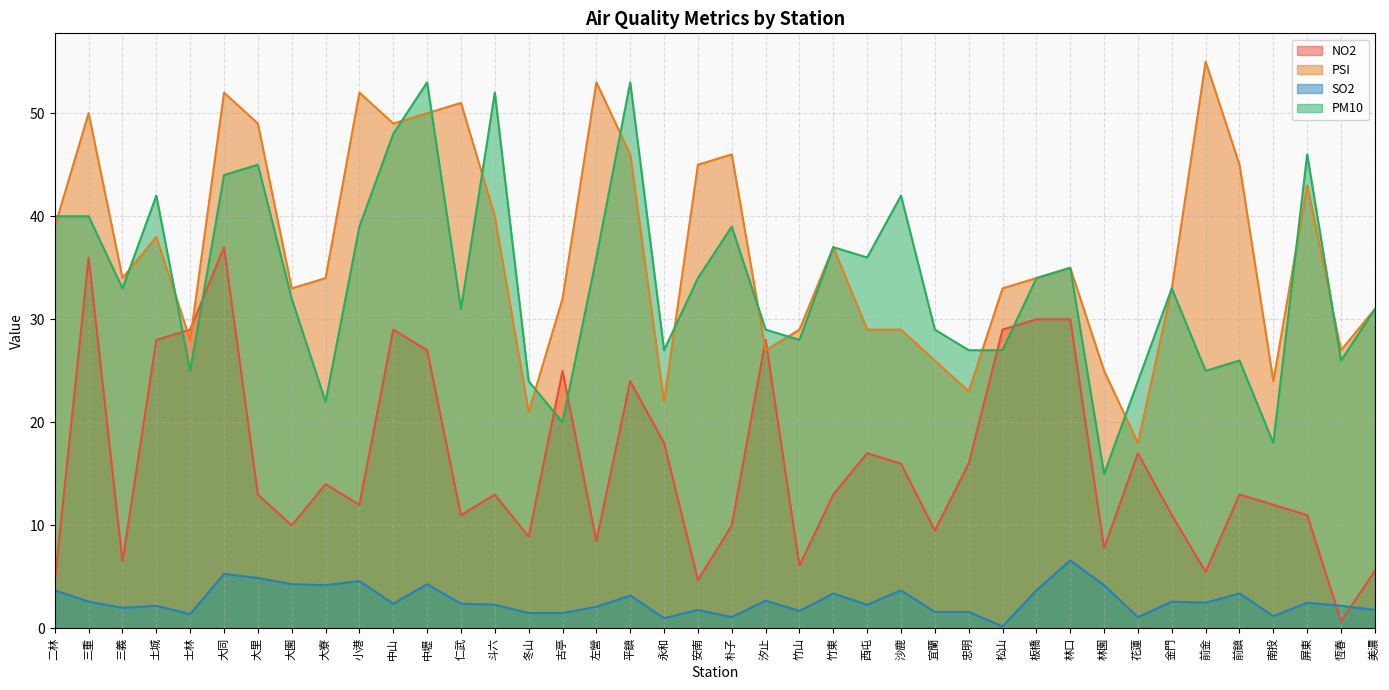

How many intersections are there between PSI and NO2?

4